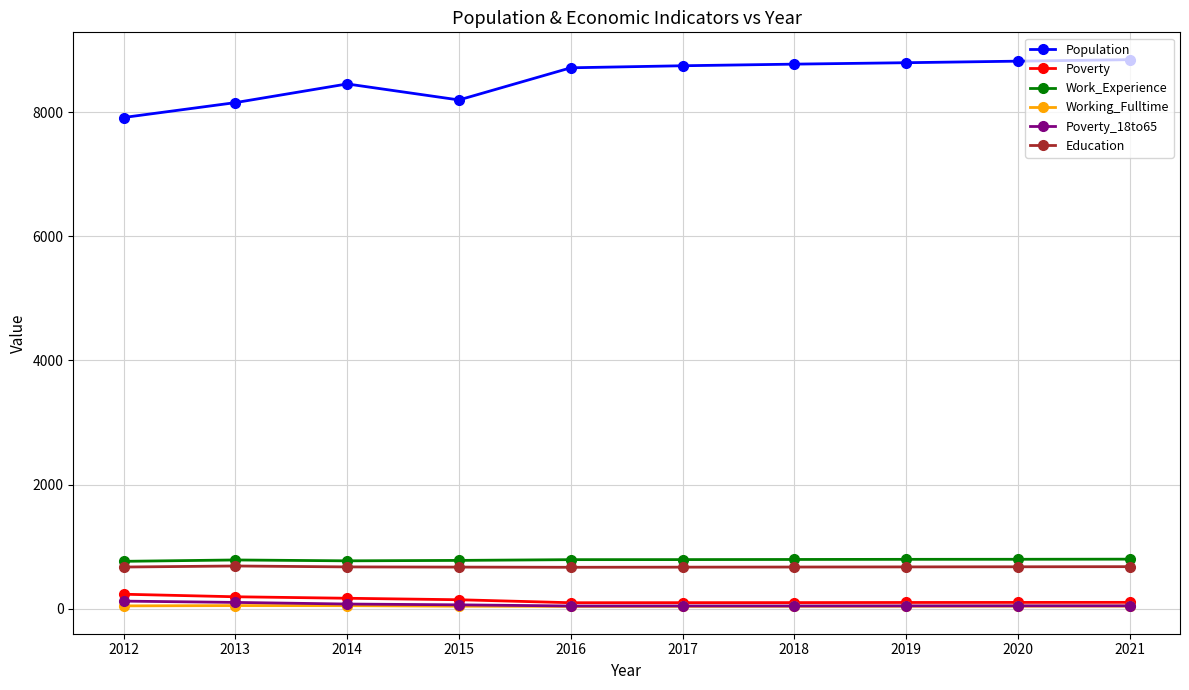

True or false: Working_Fulltime has more than 0 points higher than both neighbors.

True